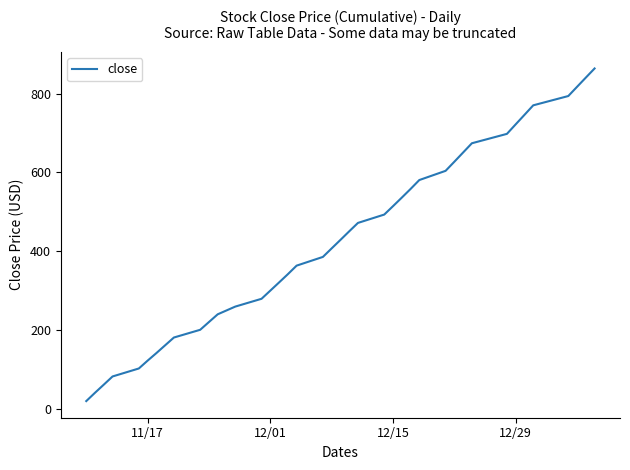

What is the greatest value displayed?

863.7